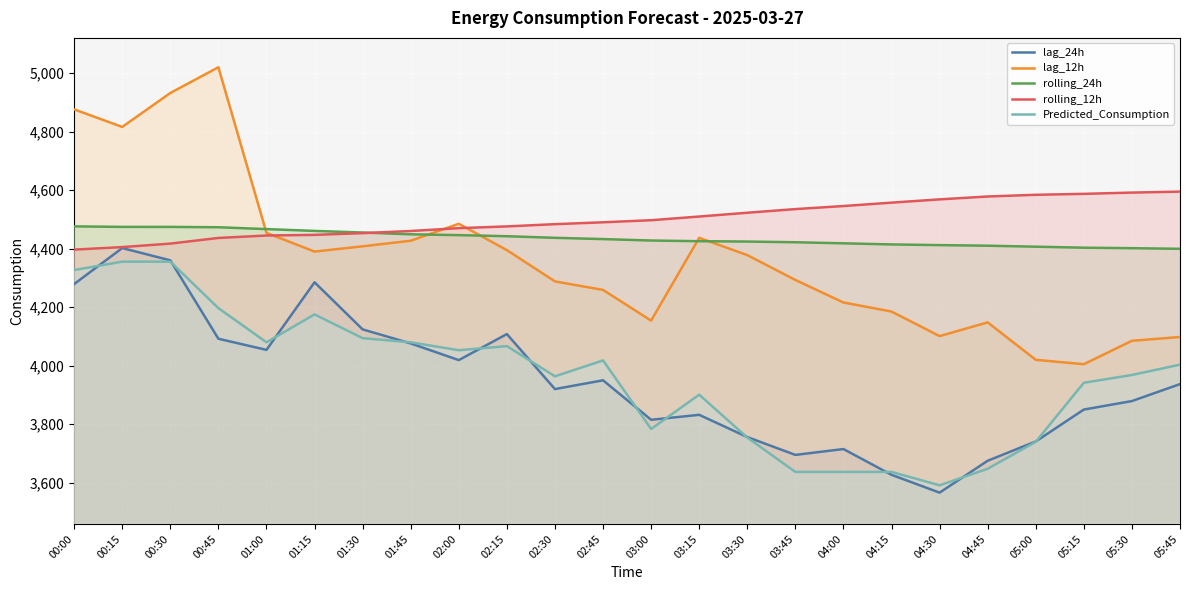

How many data points in Predicted_Consumption are less than 4003?

12